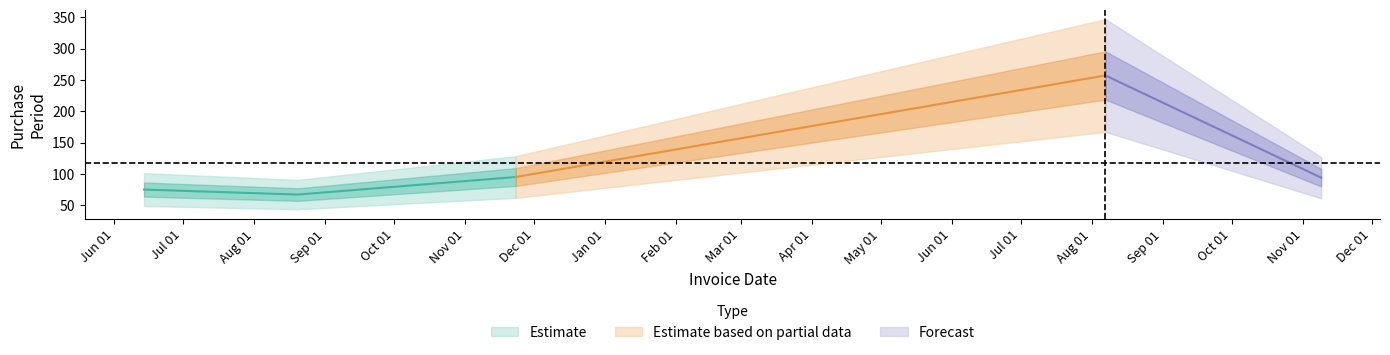

List the labels in order of value, largest first.

2017-08-07, 2016-11-23, 2017-11-09, 2016-06-14, 2016-08-20